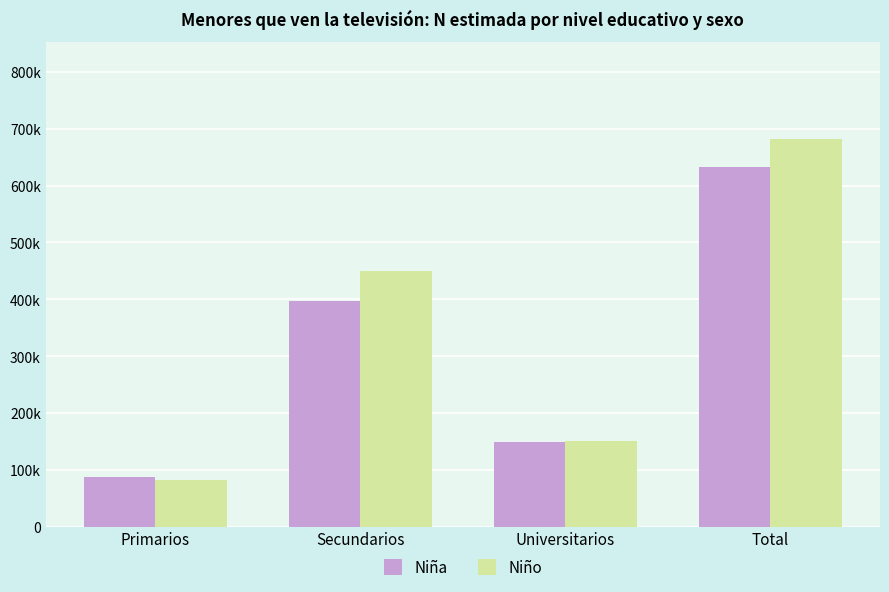

What is the difference between the Niño values at Total and Universitarios?

531497